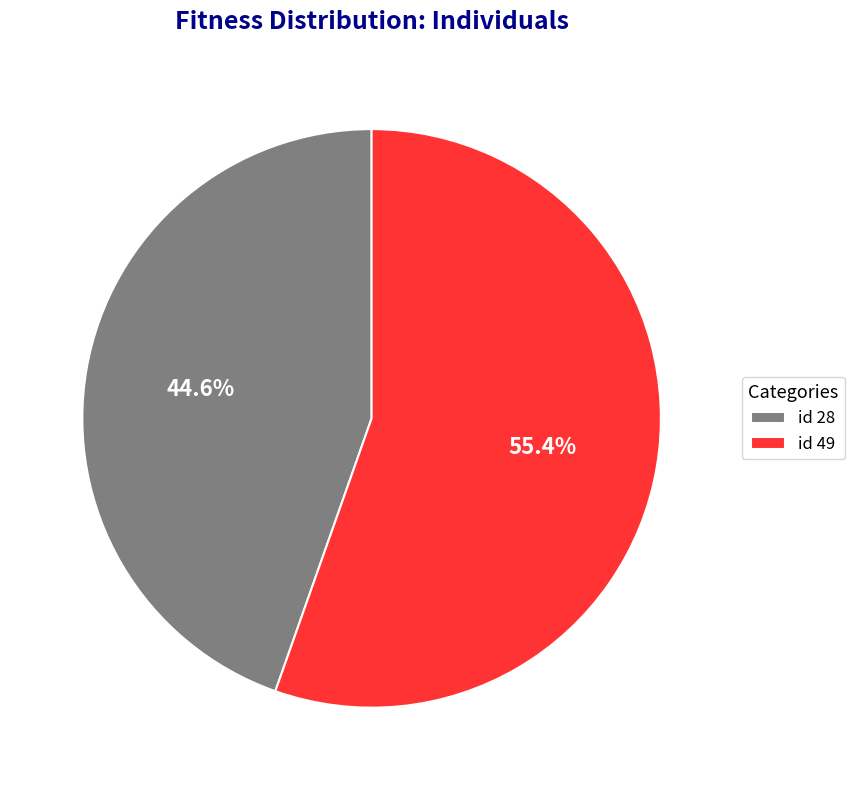

Does id 49 account for over 50% of the chart?

Yes